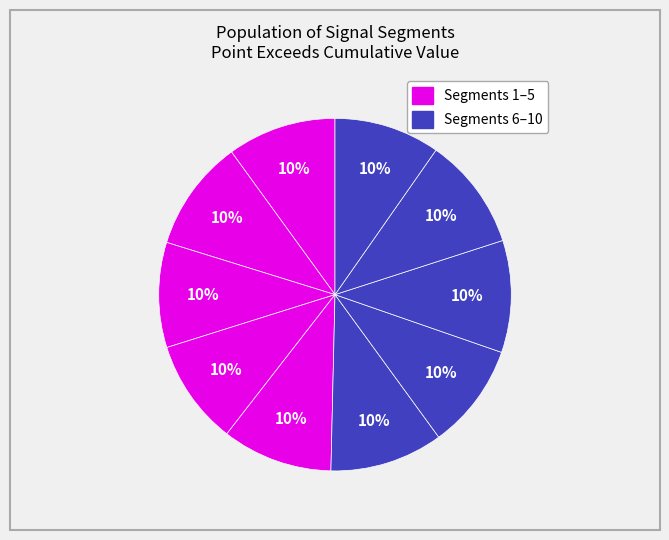

How many slices are in this pie chart?

10